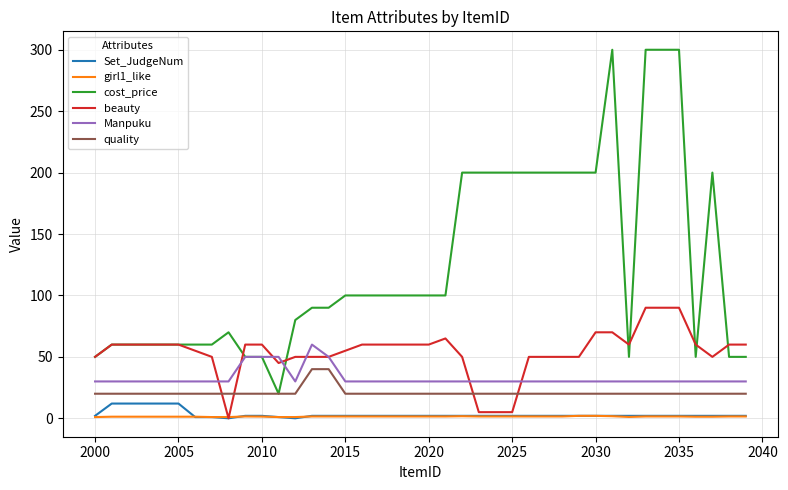

True or false: girl1_like and cost_price cross at least once.

False